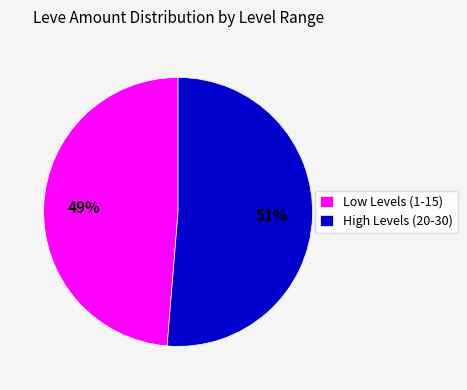

Is the sum of Low Levels (1-15) and High Levels (20-30) greater than half?

Yes